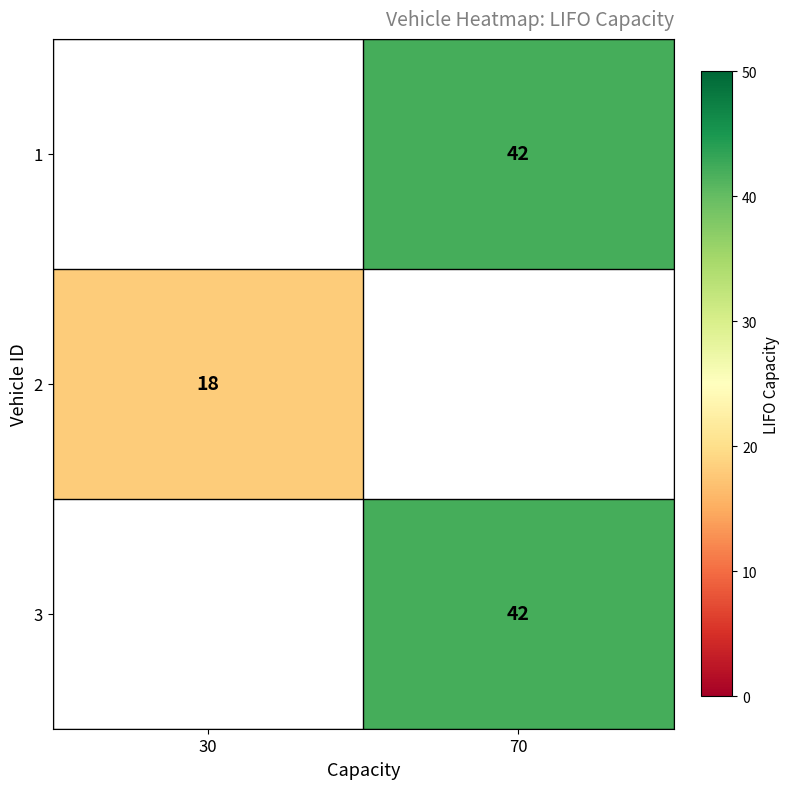

Which has a higher value, 30 or 70?

70